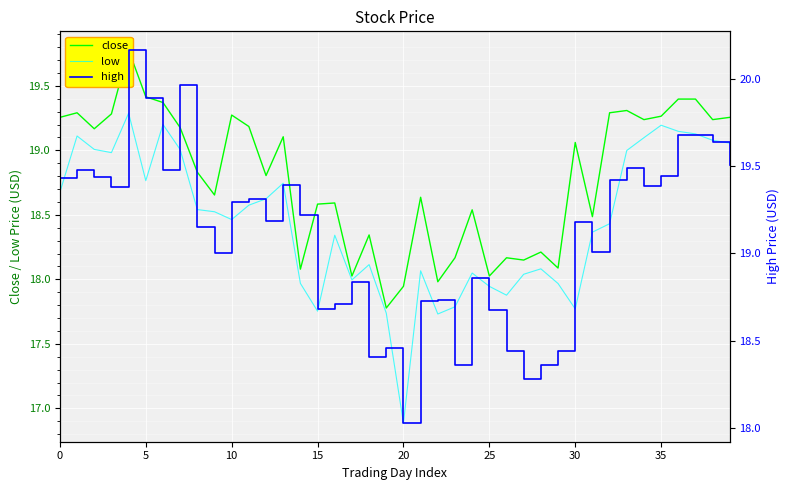

The value of low at 0 is 18.7. True or false?

True